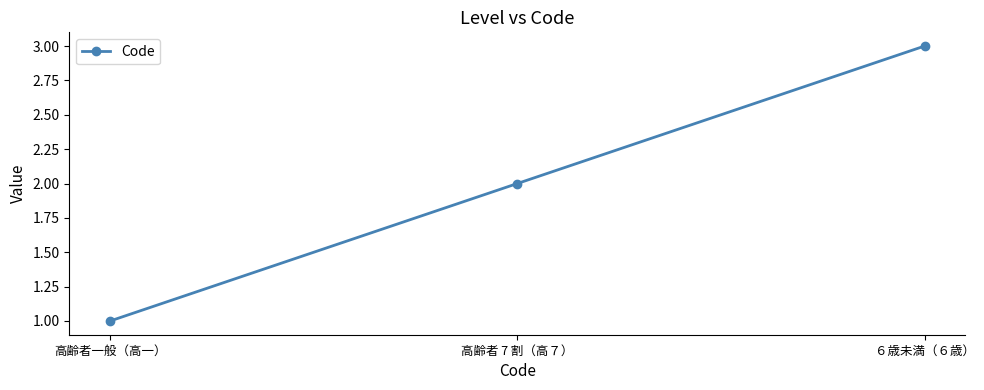

Is it true that the value at 高齢者 7 割（高７） is 2?

True